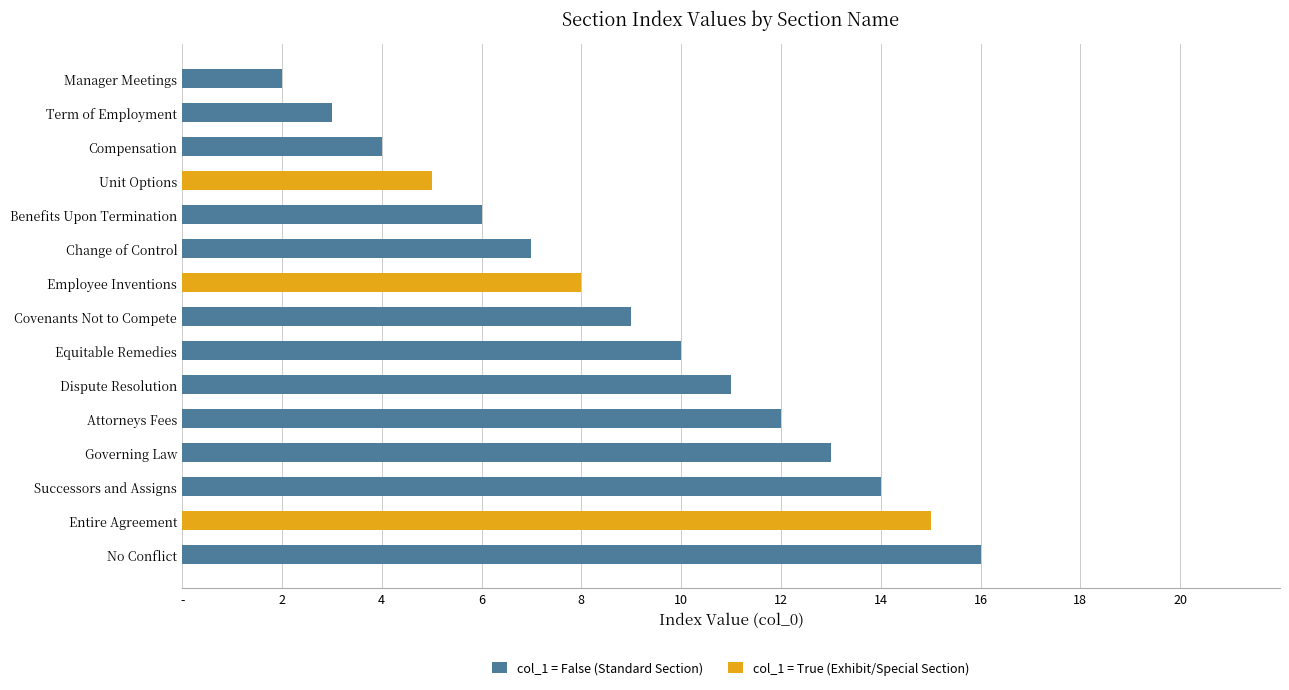

What are all the series names shown in the legend?

col_1 = False (Standard Section), col_1 = True (Exhibit/Special Section)